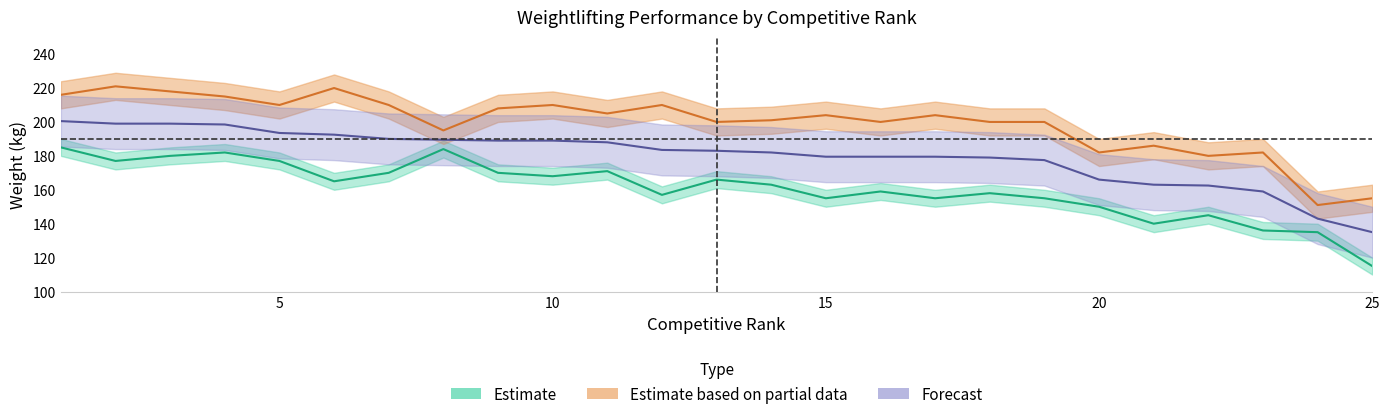

What is the value of the Max Snatch point at the 20th from the left?

150.0